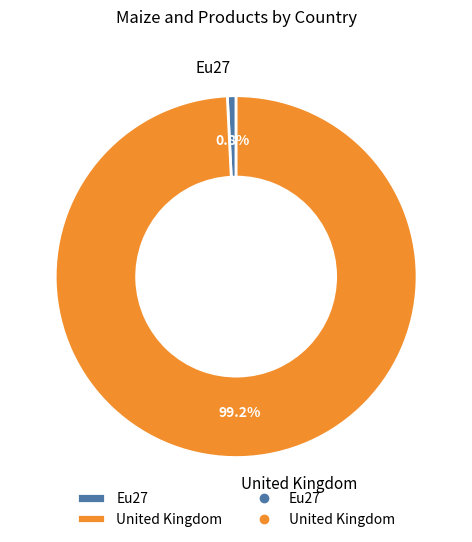

To the nearest percent, what is the difference between the largest and smallest slice percentages?

98%